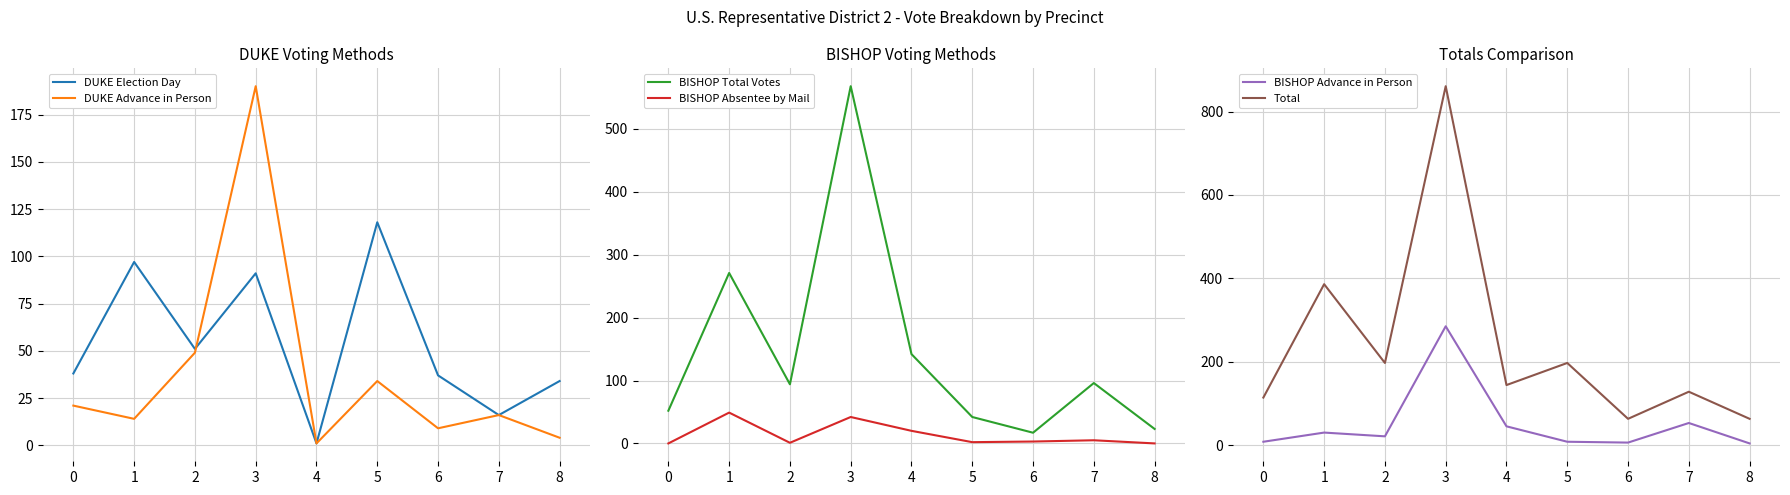

What are all the series names shown in the legend?

DUKE Election Day, DUKE Advance in Person, BISHOP Total Votes, BISHOP Absentee by Mail, BISHOP Advance in Person, Total